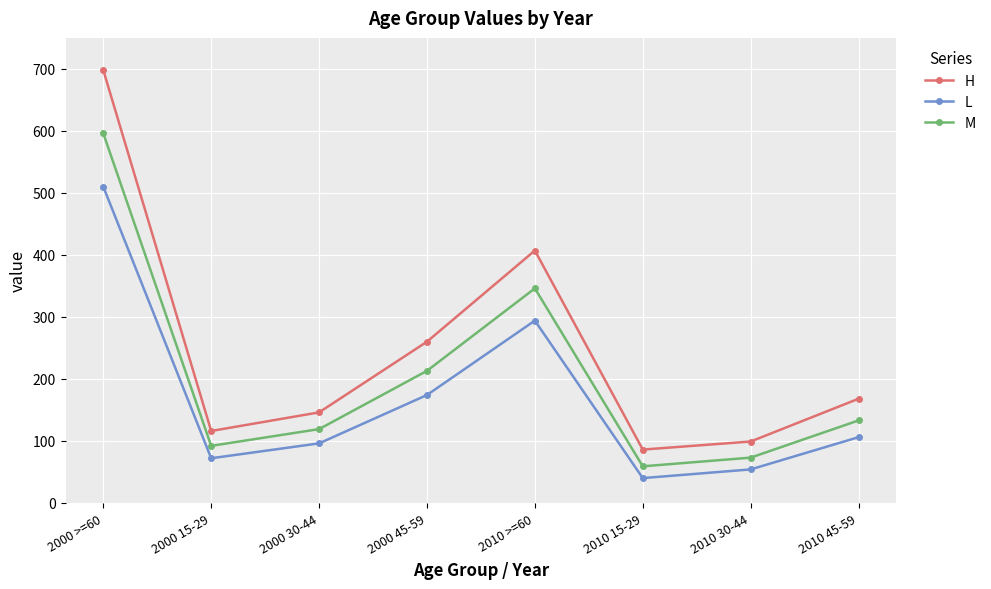

How many values in the L series are below 106?

4